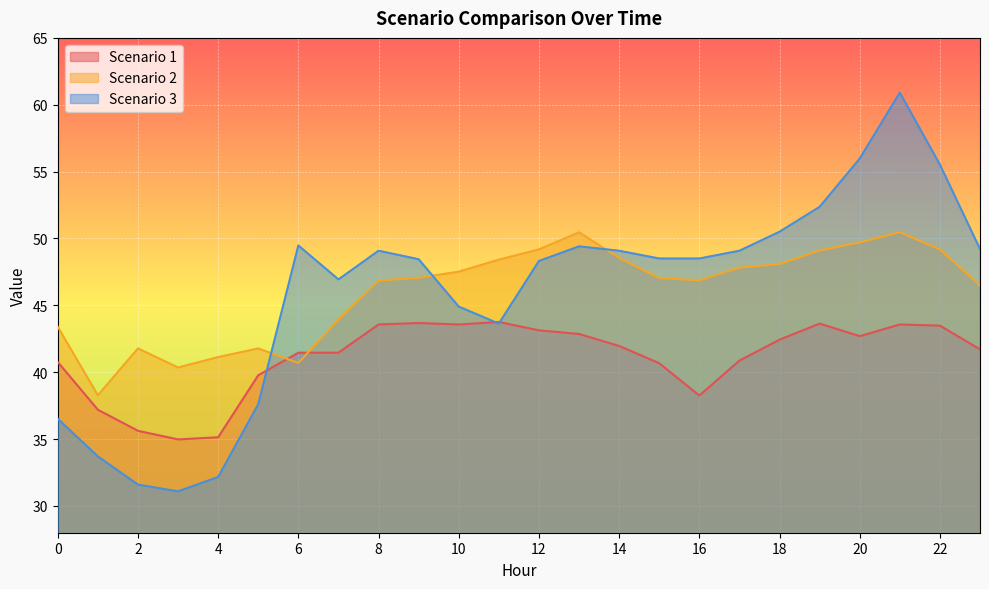

At which category does the chart reach its peak across all series?

21